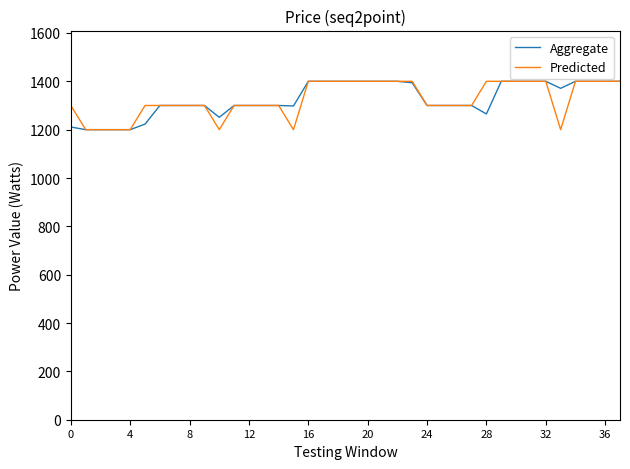

What are all the series names shown in the legend?

Aggregate, Predicted